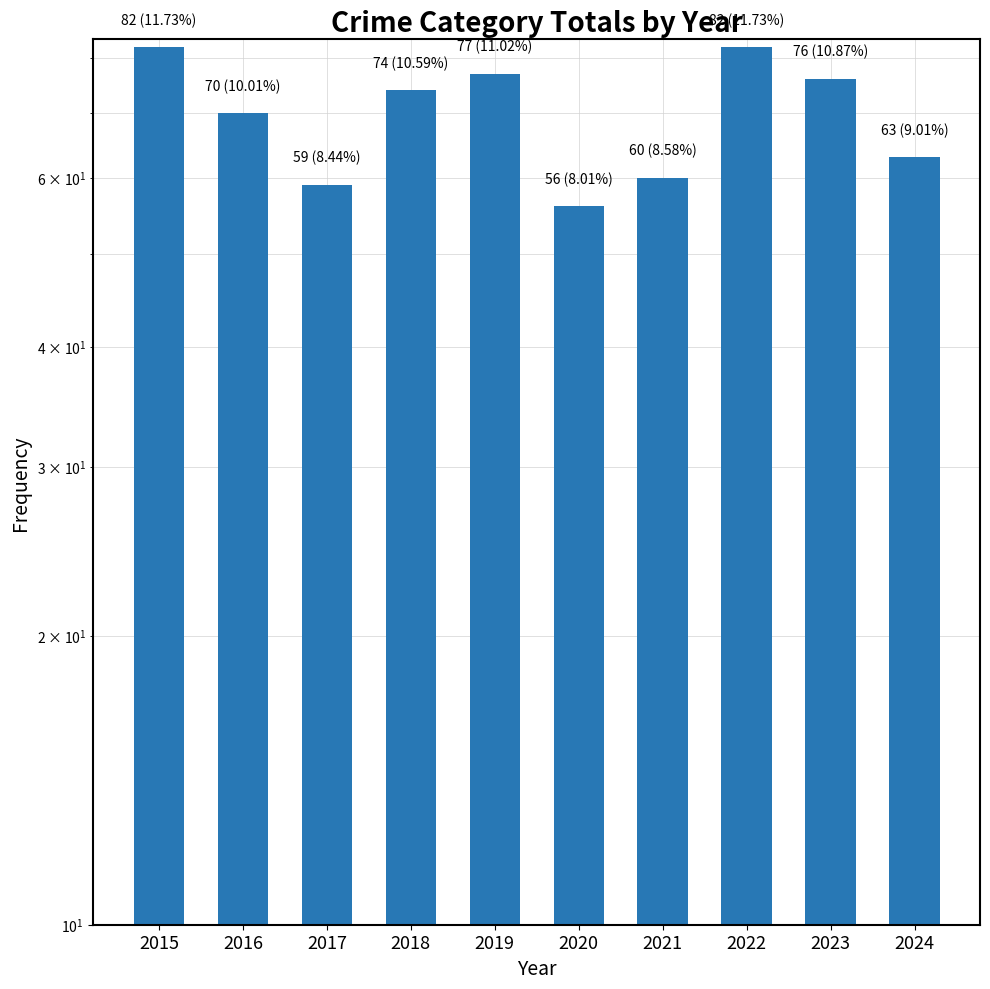

List the labels in order of value, largest first.

2015, 2022, 2019, 2023, 2018, 2016, 2024, 2021, 2017, 2020